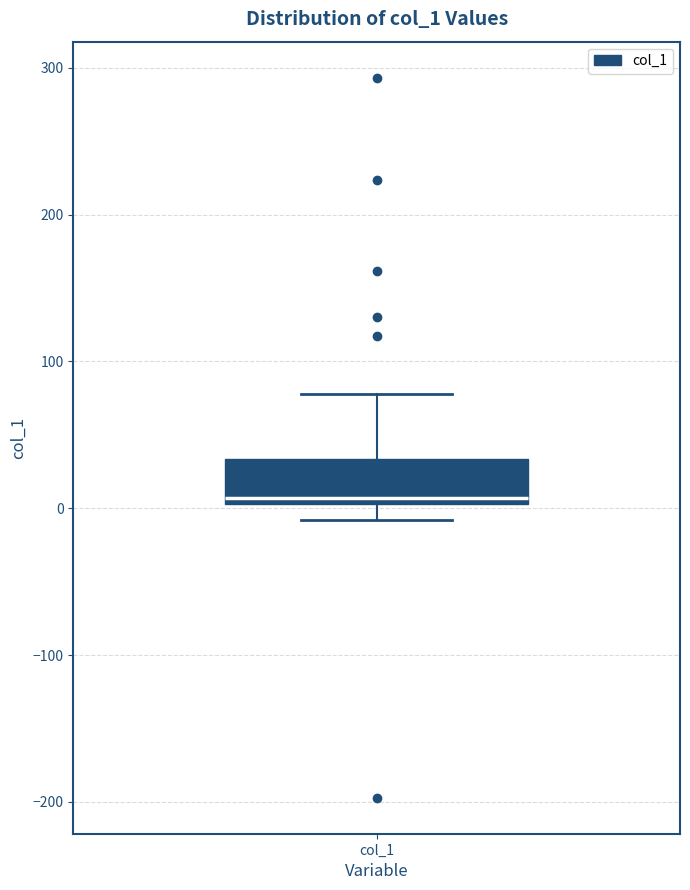

Read this box plot against the y-axis: the position of the median line, the range covered by the box, and the ends of both whiskers. The values are not printed on the chart, so give them approximately, as read against the axis.

median 10, box 0 to 30, whiskers -10 to 80